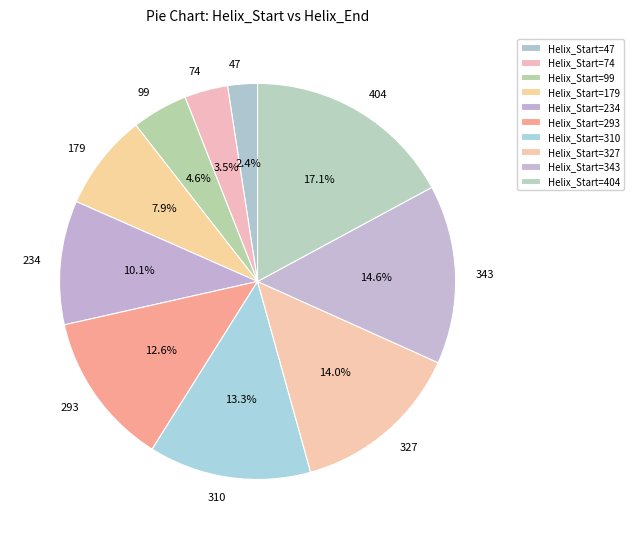

Is it true that 404 is 4% of the pie?

False